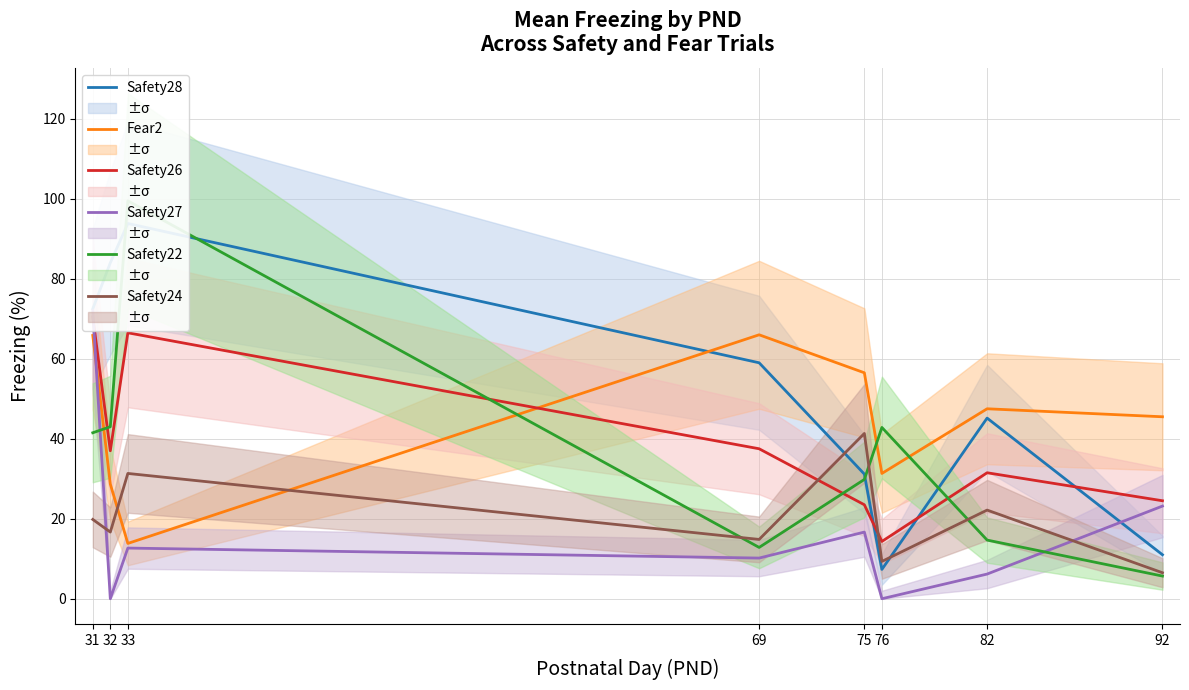

What is the average value of the Safety28 series?

50.5